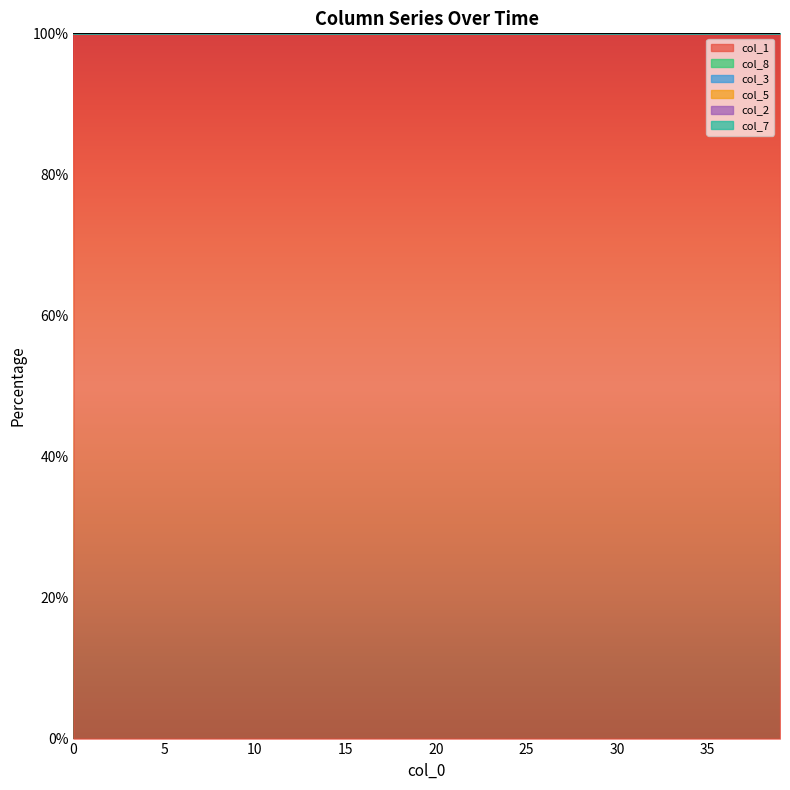

What is the maximum value for col_1?

100.0